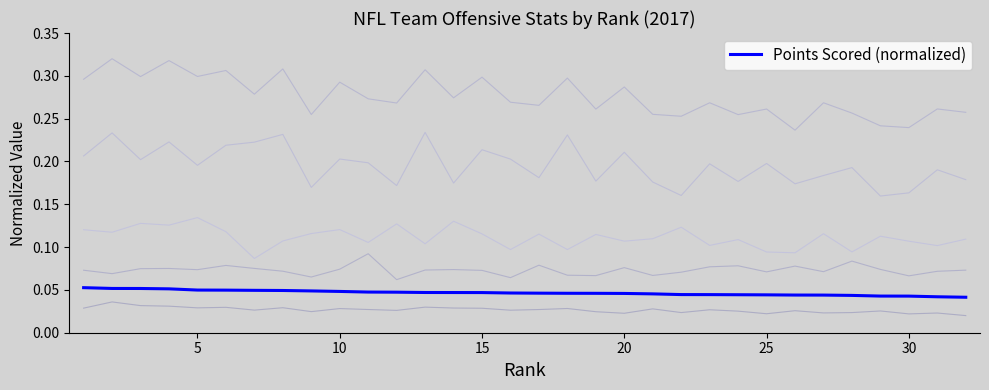

What is the sum of all values?

1.5